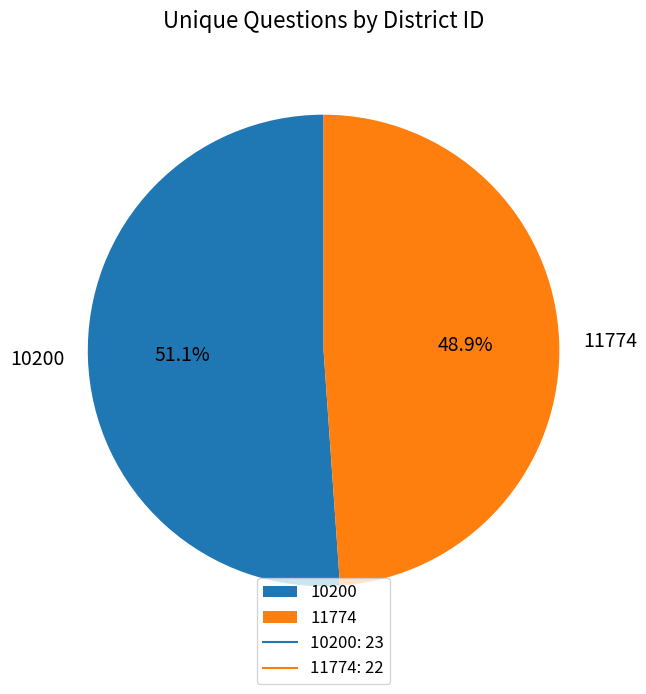

Count the number of slices in the pie.

2